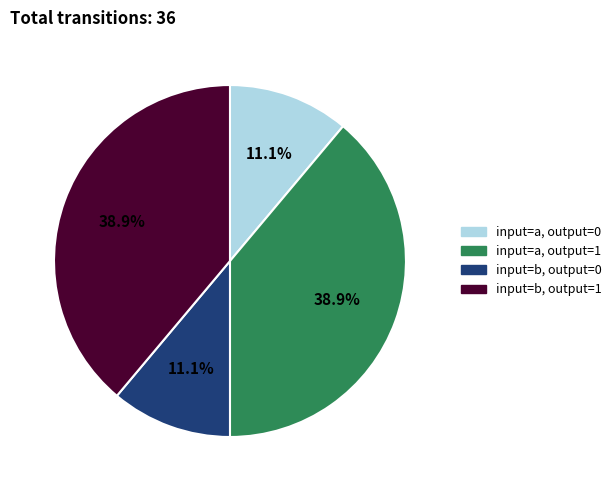

Does input=a, output=1 represent more than half of the total?

No